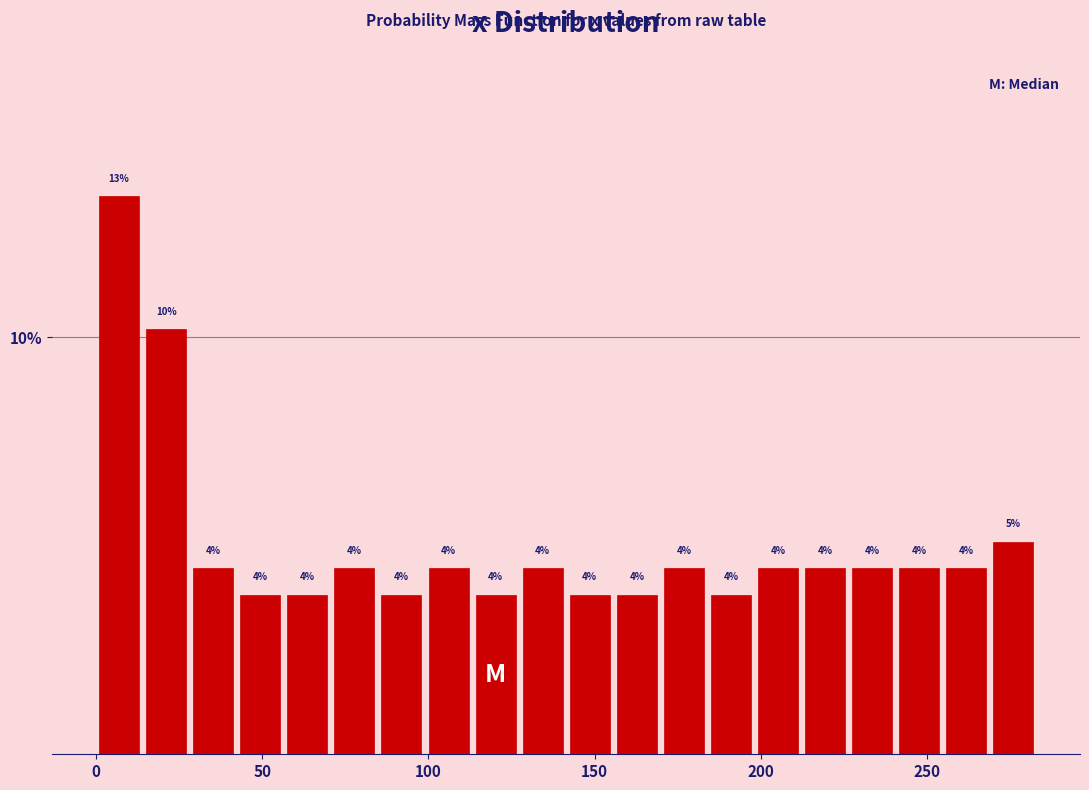

Read against the x-axis, roughly where is the centre of the tallest bar?

5